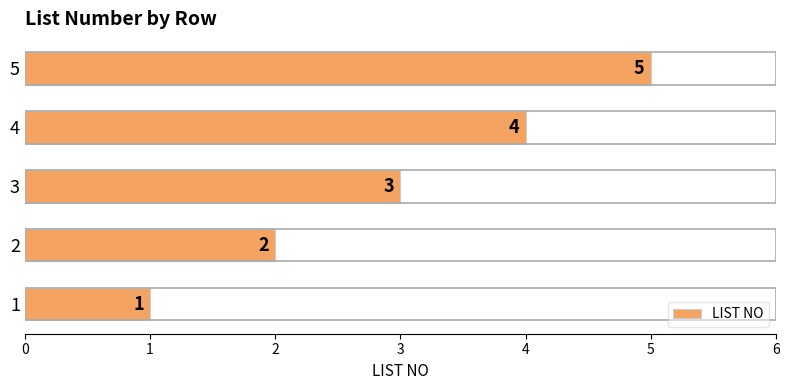

Are the bars grouped side by side (vs. stacked)?

No